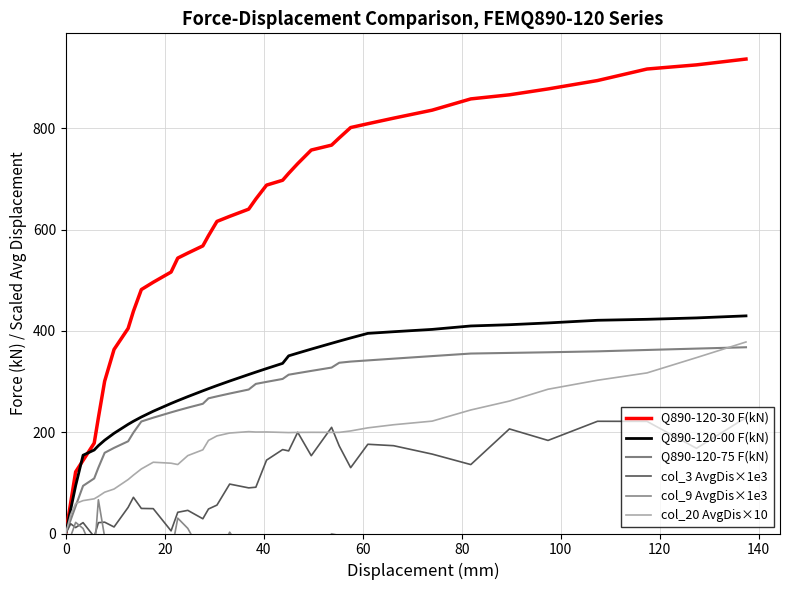

What is the sum of all col_20 AvgDis×10 values?

6914.8